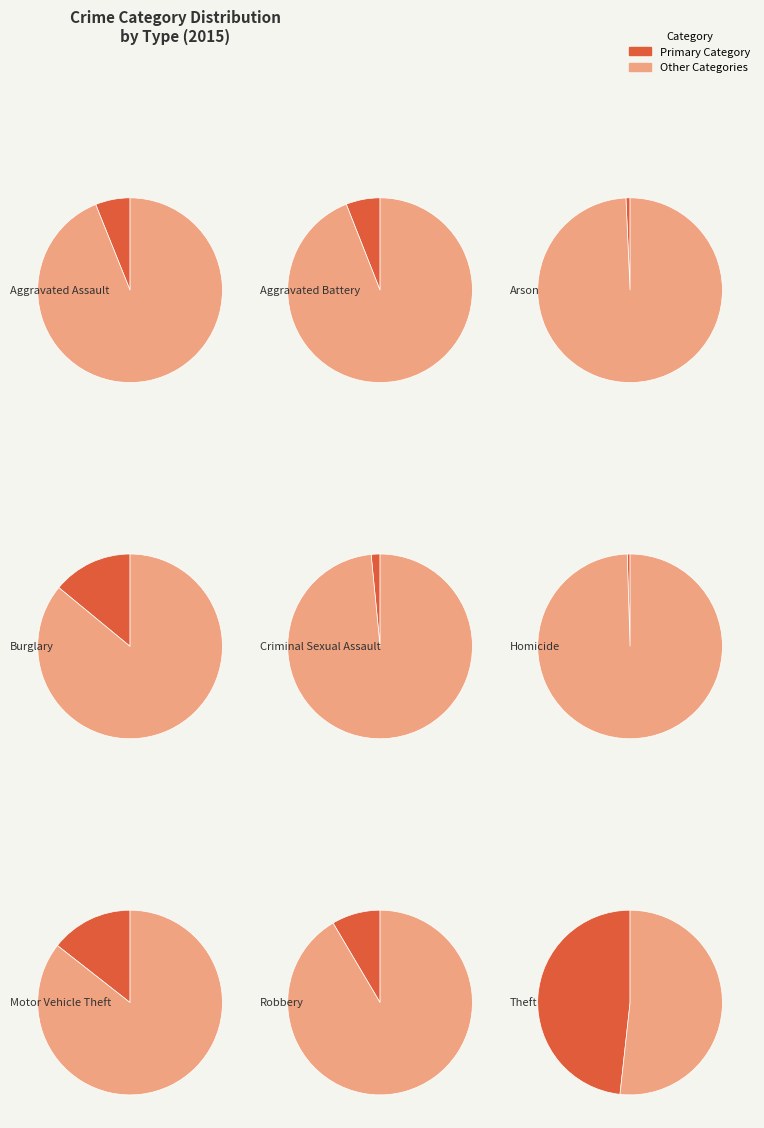

Between Homicide and Motor Vehicle Theft, which is larger?

Motor Vehicle Theft